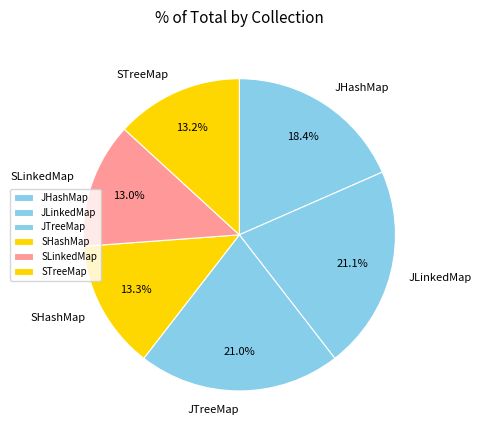

Count the number of slices in the pie.

6